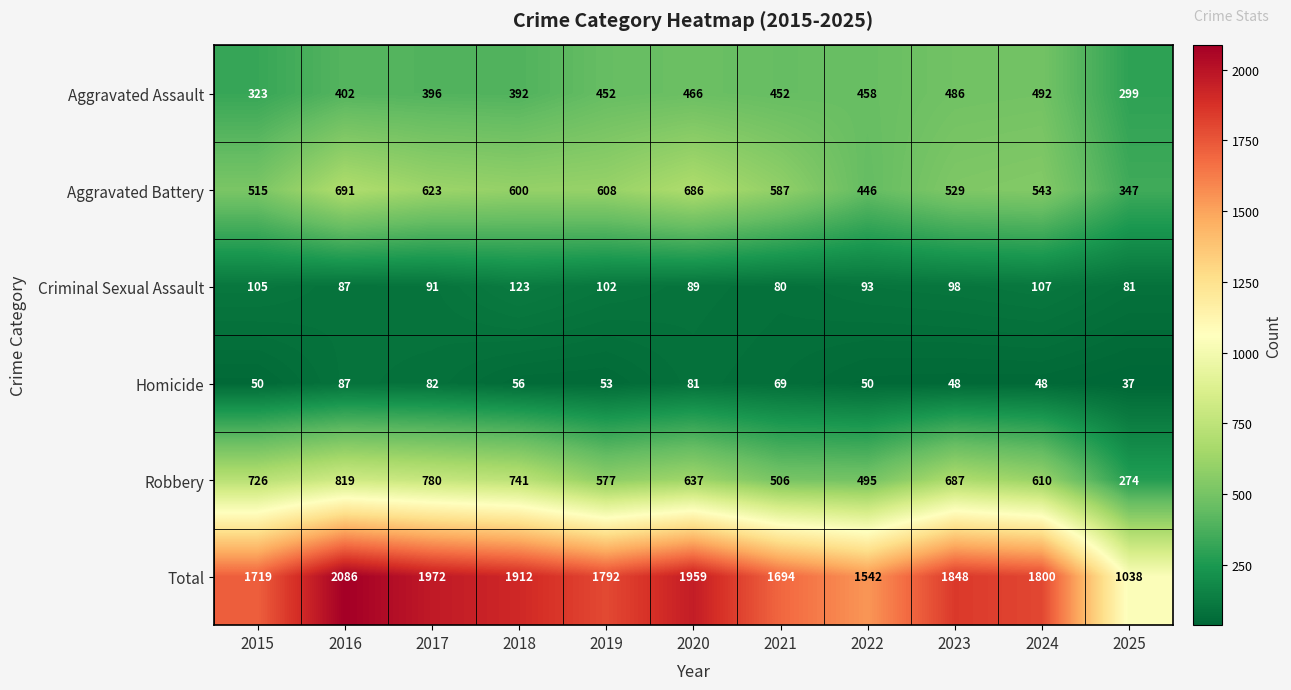

True or false: Robbery has a value of 1119 at 2015.

False